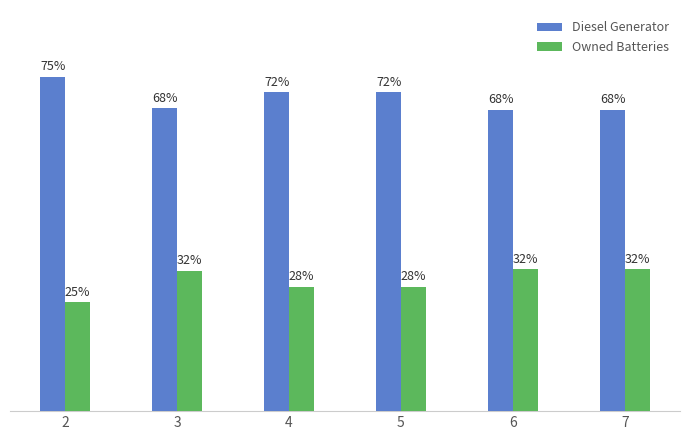

Which series has the largest total across all categories?

Diesel Generator